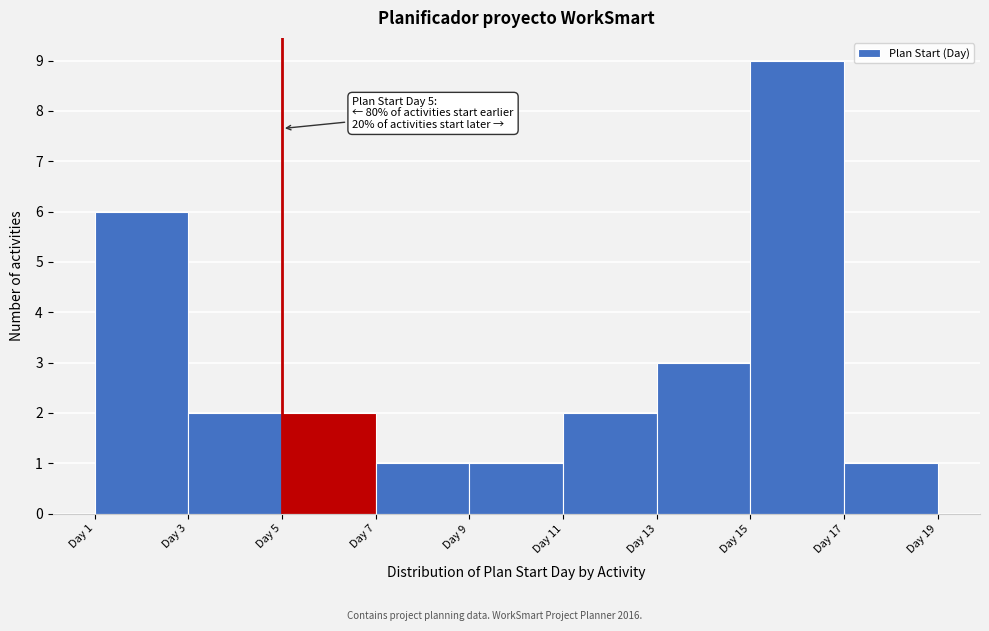

Over which range of the x-axis is the bar tallest?

15 to 17